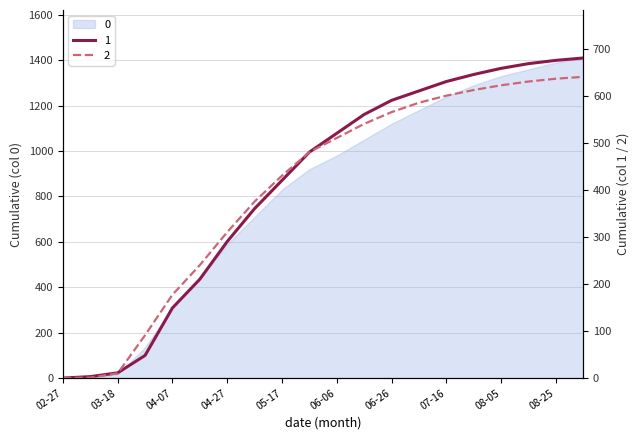

True or false: 1 has more than 2 interior local peaks.

False